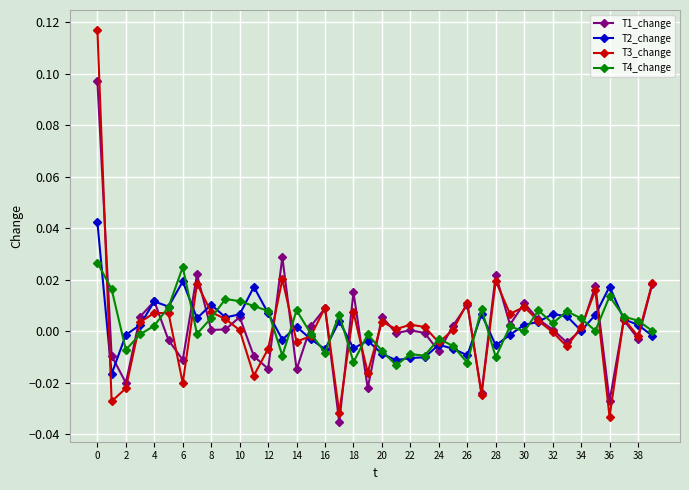

Does the chart have visible grid lines?

Yes